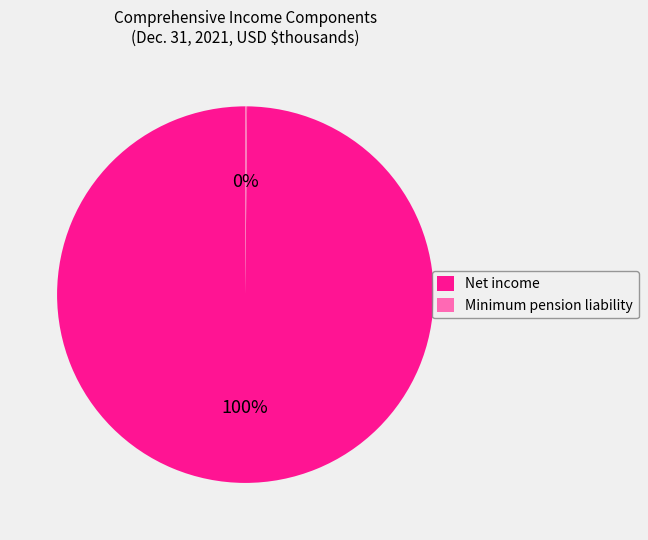

Does Net income represent more than half of the total?

Yes